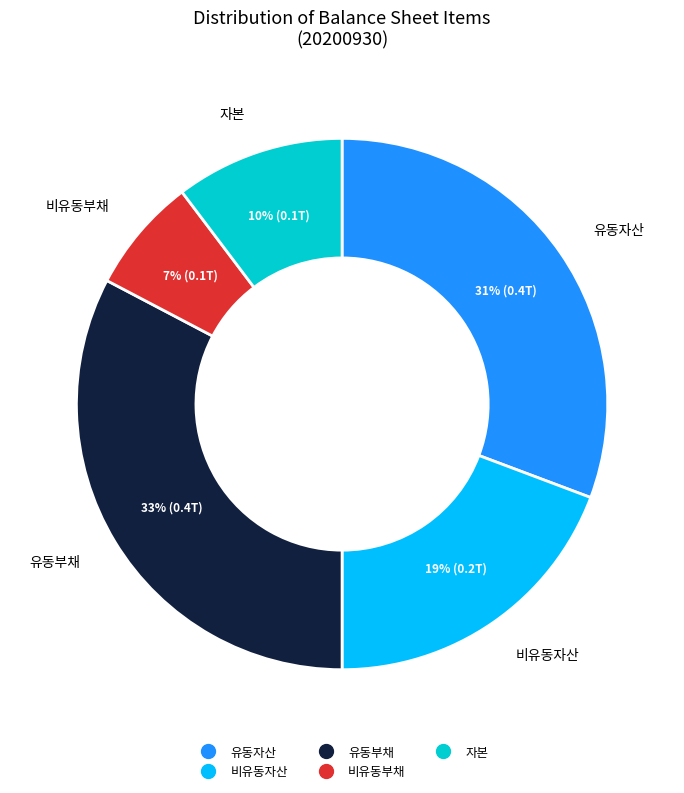

Count the number of slices in the pie.

5